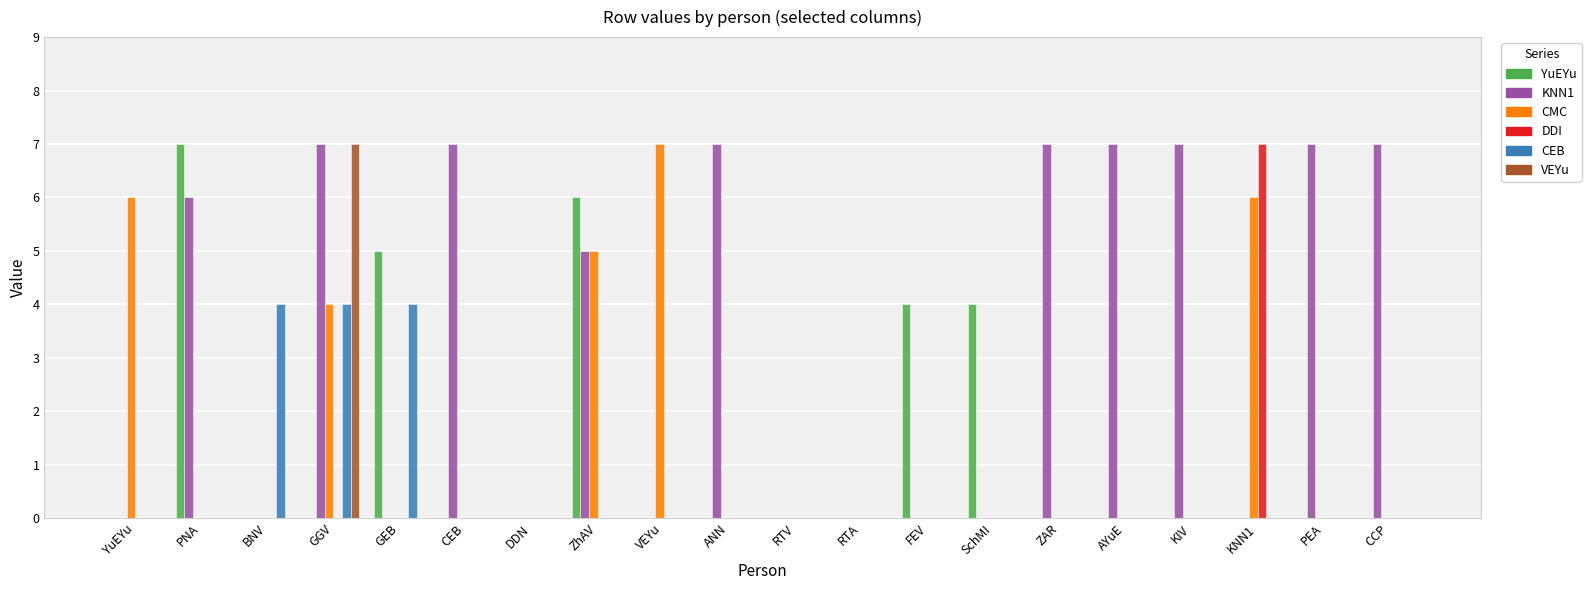

At which label is KNN1 closest to 3?

ZhAV